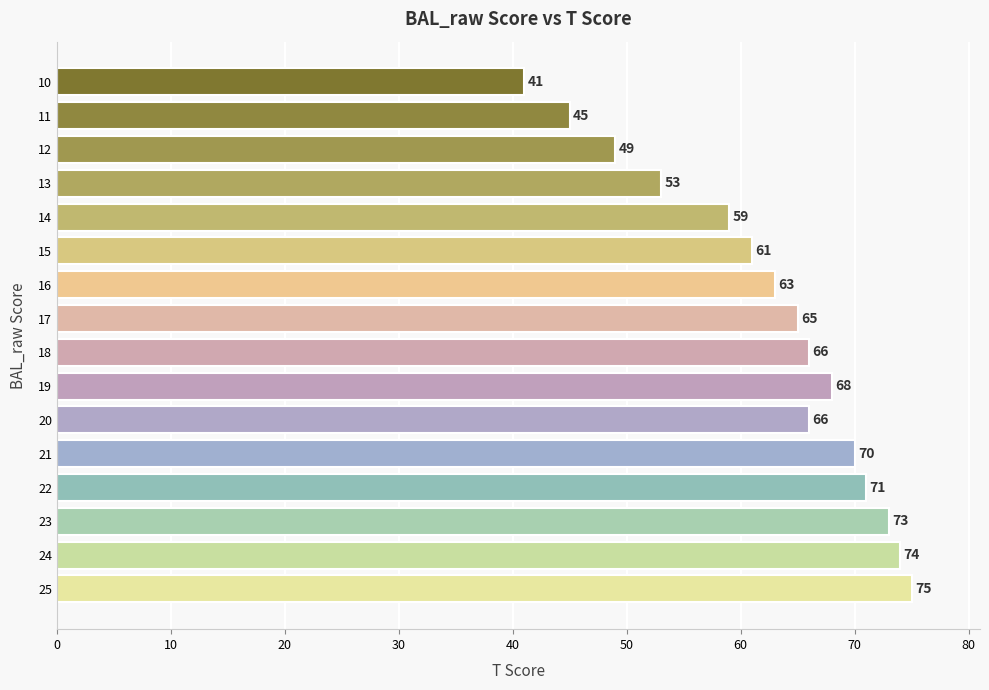

How many bars are there in total?

16